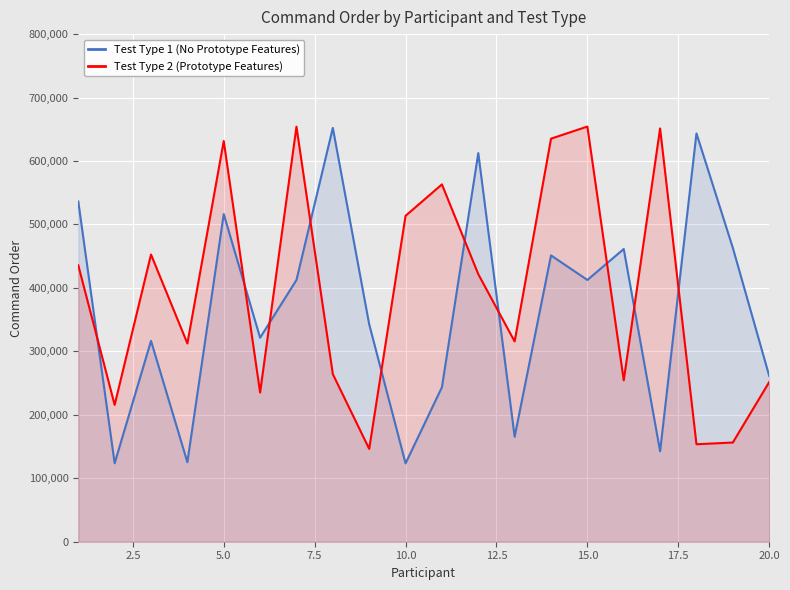

How many interior local valleys does the Test Type 1 (No Prototype Features) series have?

7